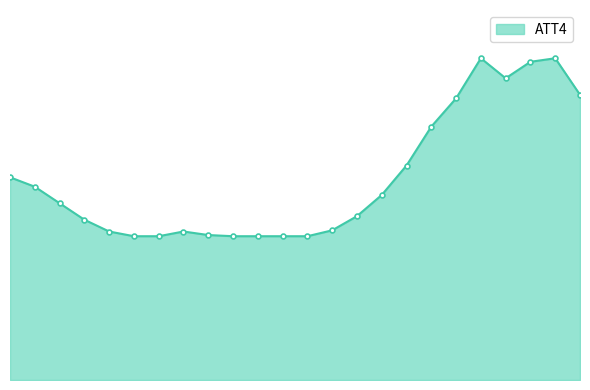

Which label corresponds to the largest value in the chart?

19